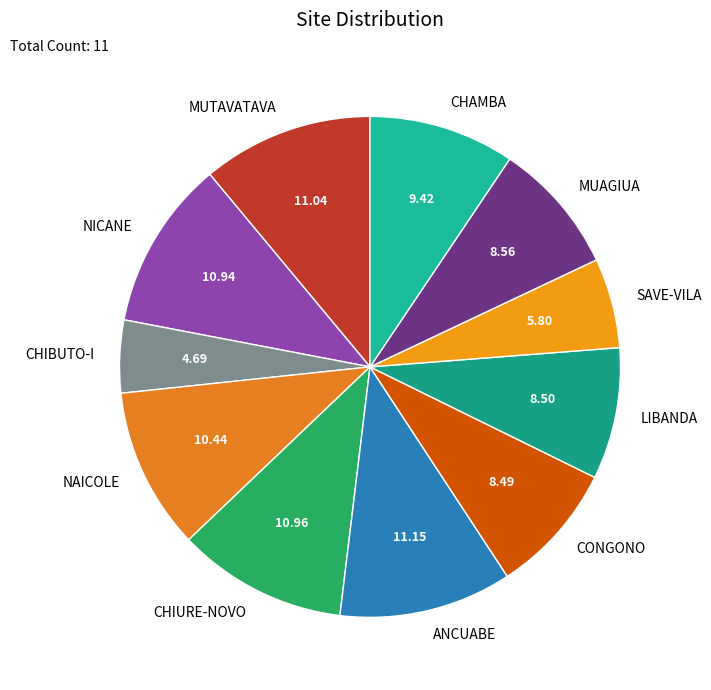

True or false: CONGONO accounts for 8% of the total.

True